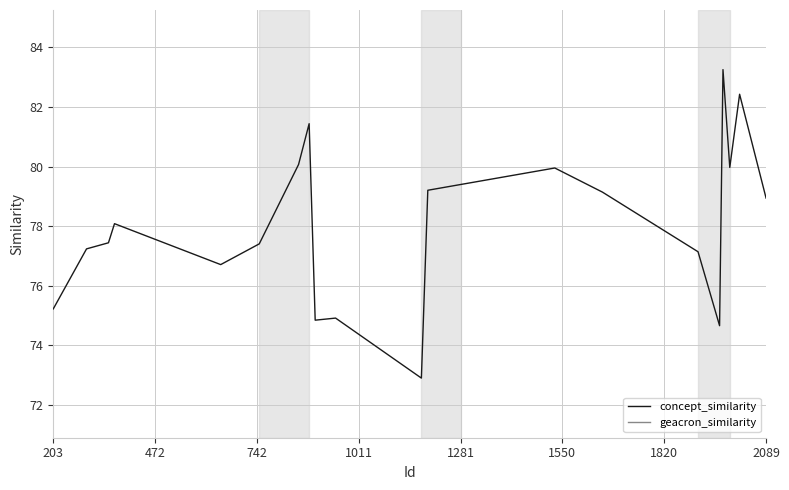

How many values in the concept_similarity series exceed 78?

10